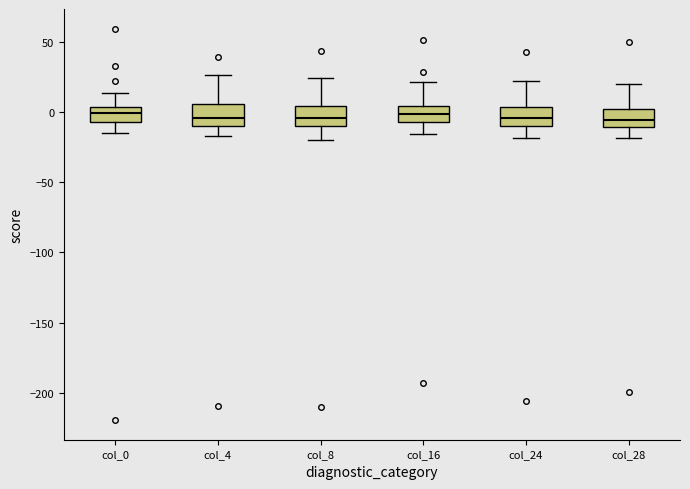

Reading left to right, read every box against the y-axis: the position of its median line, the range the box covers, and the ends of its whiskers. The values are not printed on the chart, so give them approximately, as read against the axis.

col_0: median 0, box -5 to 5, whiskers -15 to 15
col_4: median -5, box -10 to 5, whiskers -15 to 25
col_8: median -5, box -10 to 5, whiskers -20 to 25
col_16: median 0, box -5 to 5, whiskers -15 to 20
col_24: median -5, box -10 to 5, whiskers -20 to 20
col_28: median -5, box -10 to 0, whiskers -20 to 20